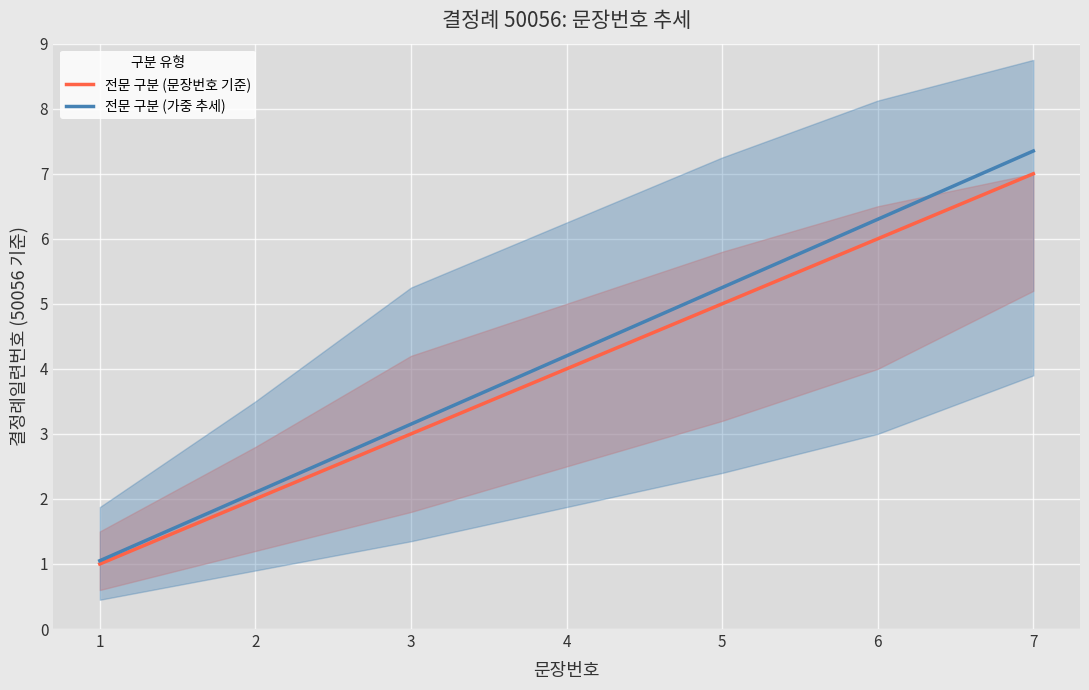

What is the total value across all series at 1?

2.0